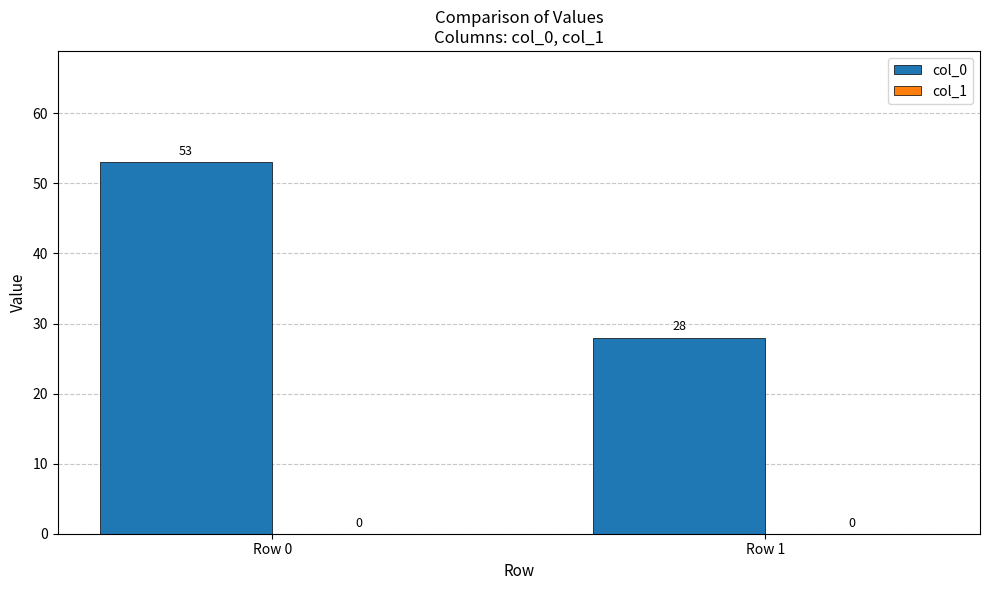

Is it true that the value at Row 1 is 28?

True